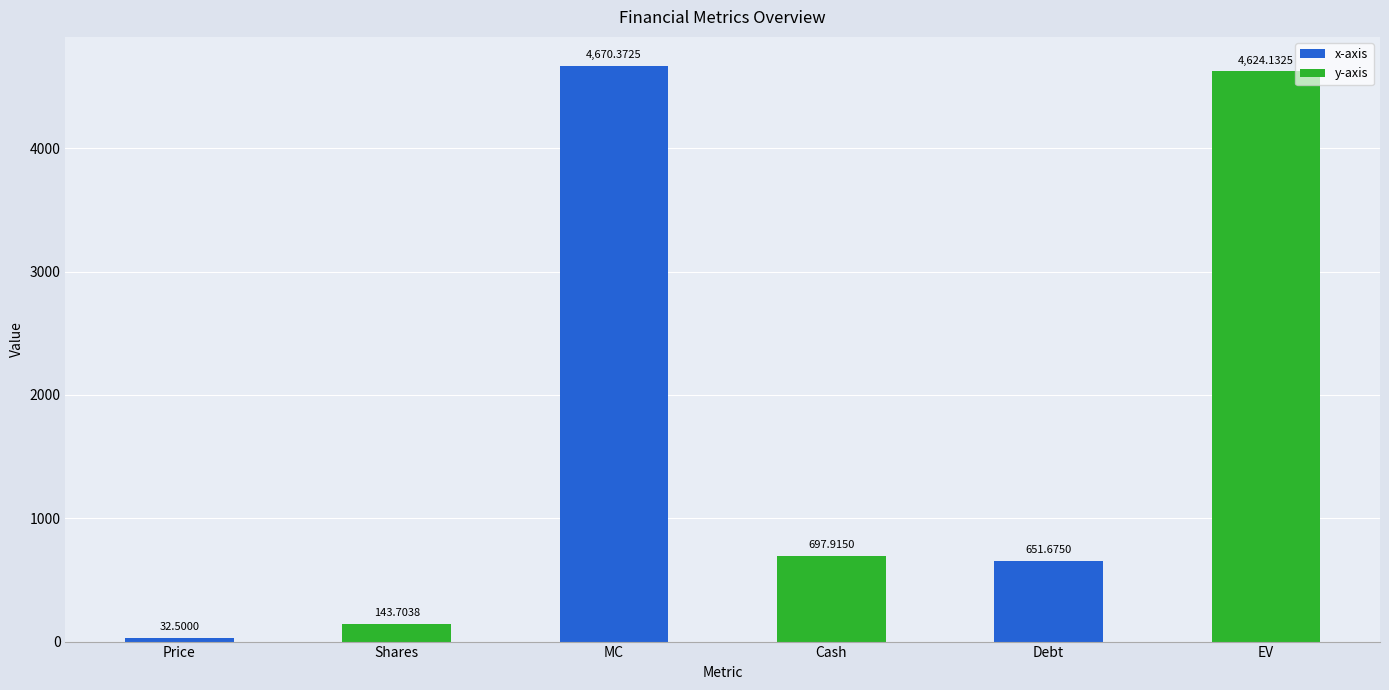

List the labels in order of value, largest first.

MC, EV, Cash, Debt, Shares, Price